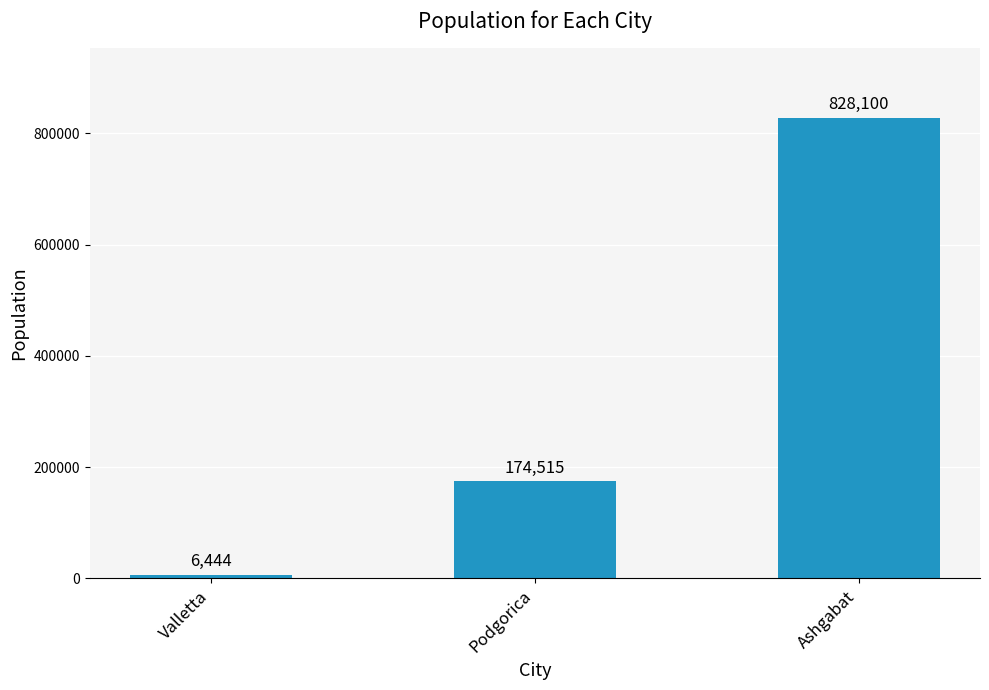

Rank the categories by value from highest to lowest.

Ashgabat, Podgorica, Valletta